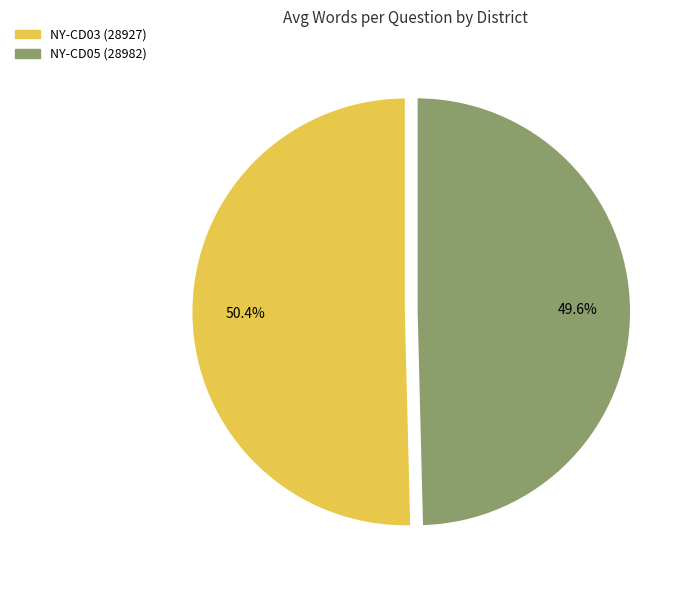

What percentage is the NY-CD03 (28927) slice, to the nearest percent?

50%